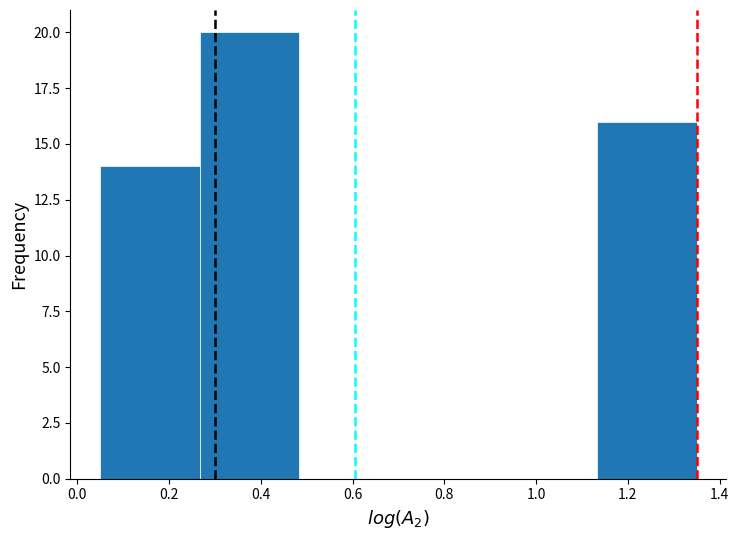

How tall is the bar that spans 1.14 to 1.36 on the x-axis? Neither the bar edges nor the heights are printed on the chart, so give them approximately, as read against the axes.

16